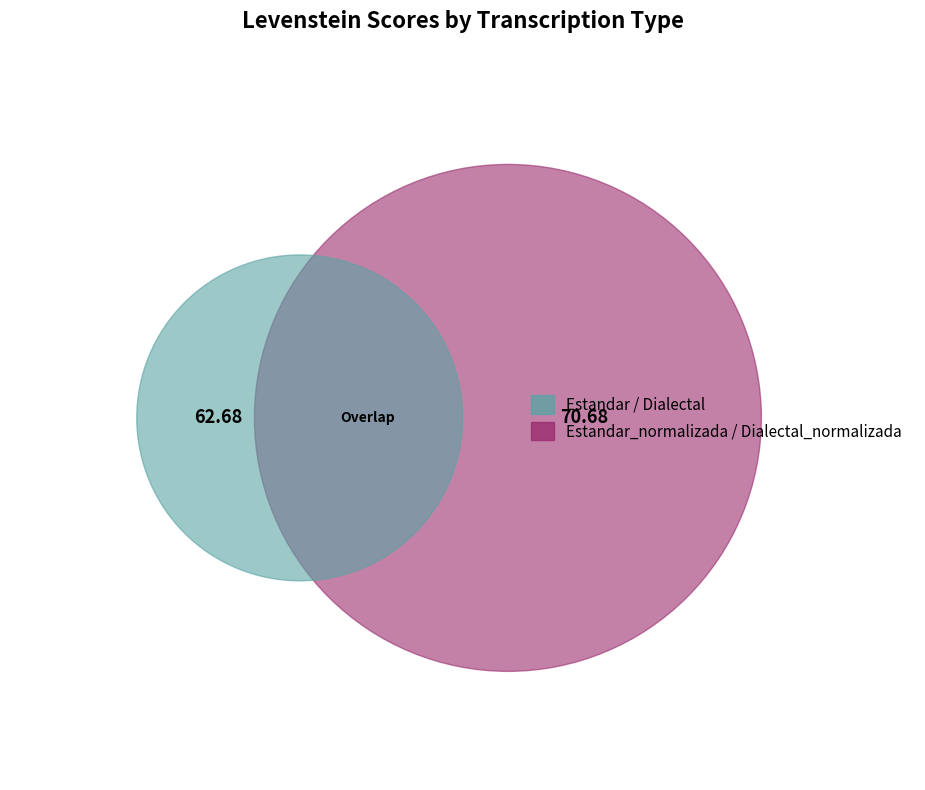

Which has a higher value, Dialectal or Estandar_normalizada?

Estandar_normalizada